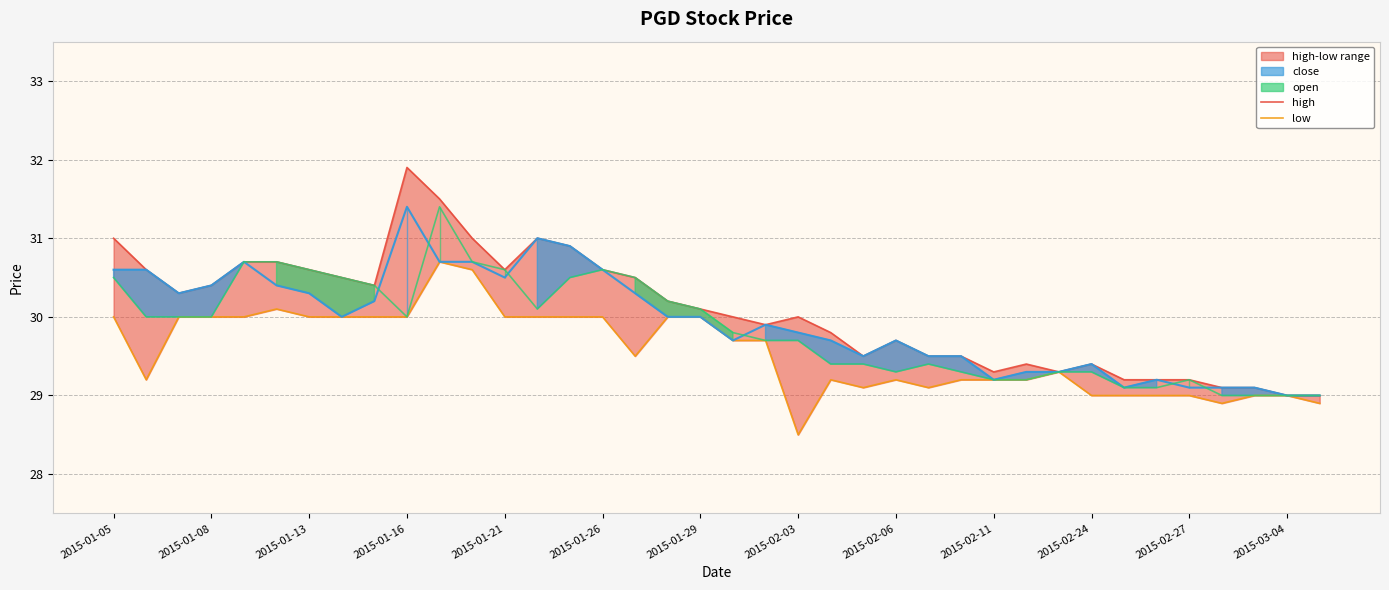

The value of open at 20 is 29.7. True or false?

True